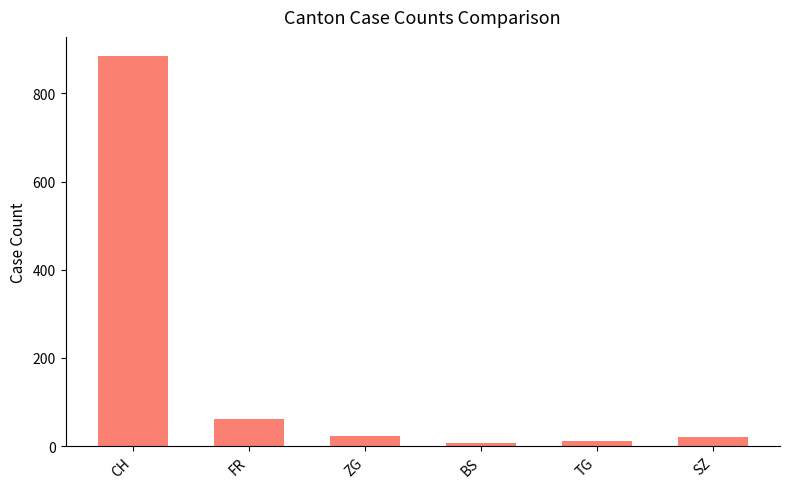

Which label corresponds to the largest value in the chart?

CH